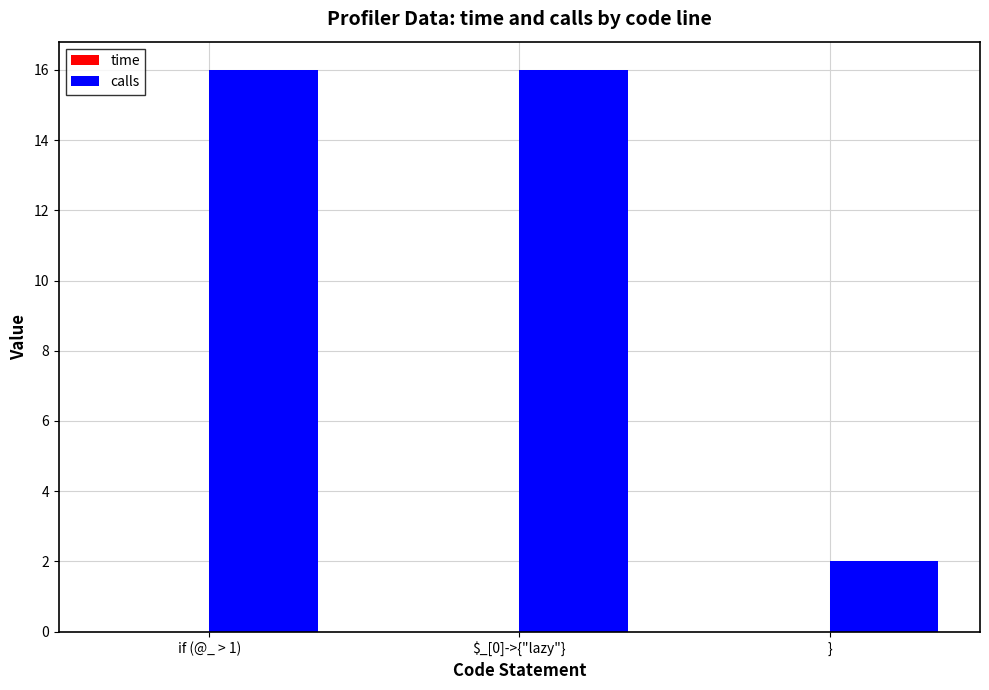

Is it true that calls equals 16.0 at $_[0]->{"lazy"}?

True